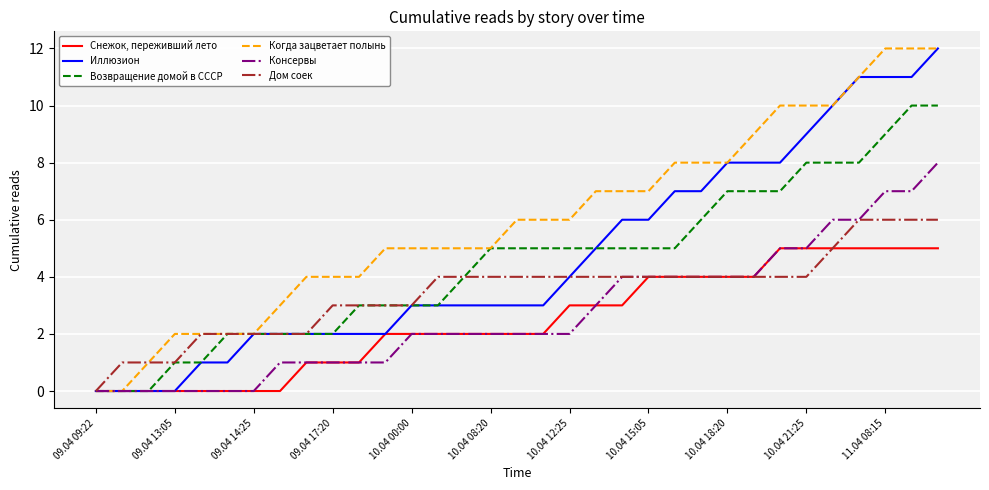

Which series has the largest total across all categories?

Когда зацветает полынь